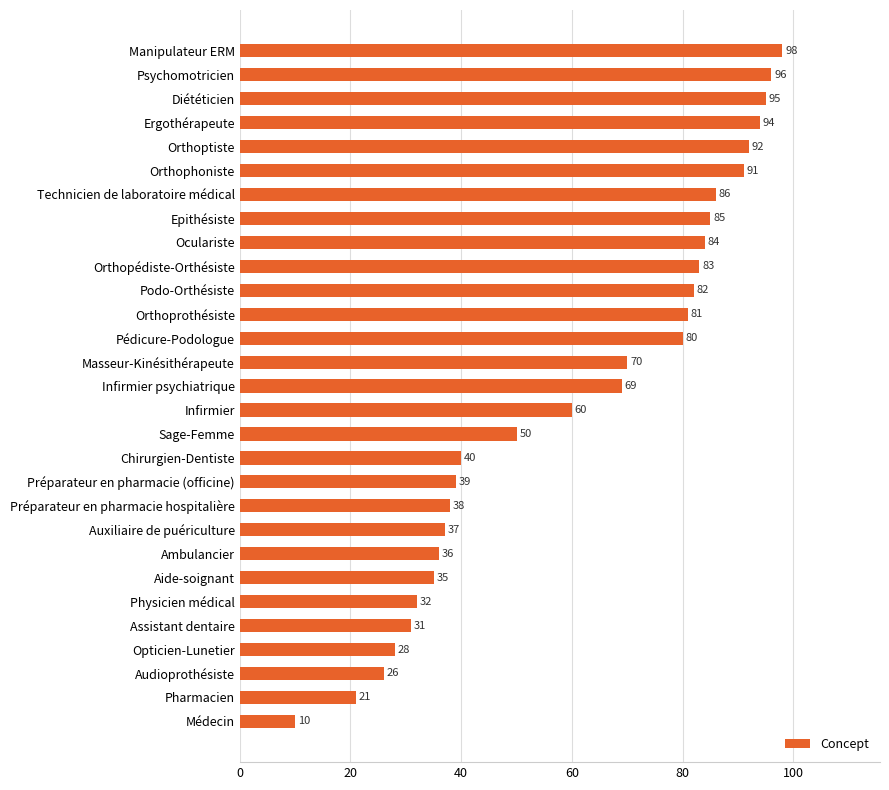

Reading top to bottom, list all the values displayed in this chart.

98	96	95	94	92	91	86	85	84	83	82	81	80	70	69	60	50	40	39	38	37	36	35	32	31	28	26	21	10